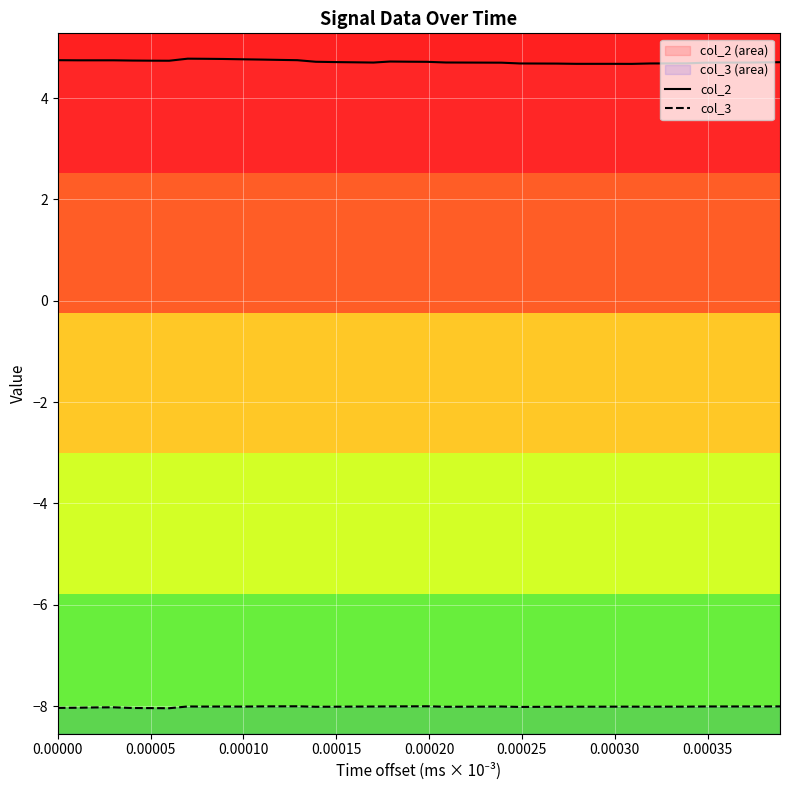

True or false: col_3 and col_2 cross at least once.

False